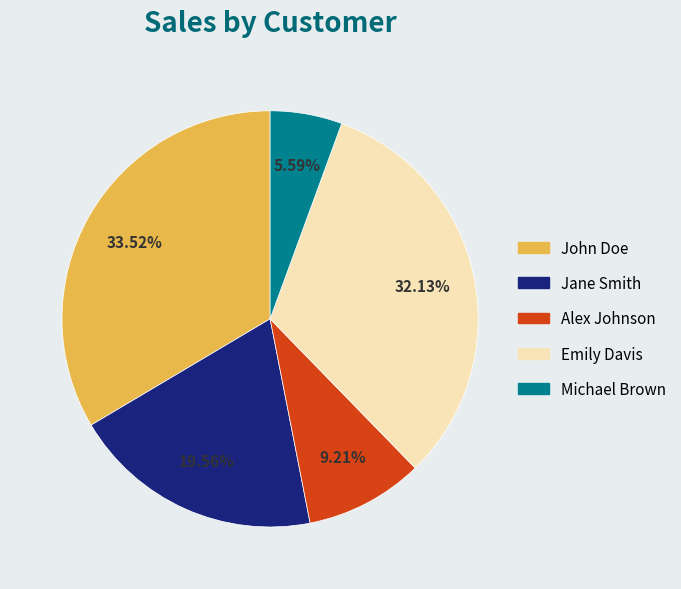

Which slice is the smallest?

Michael Brown